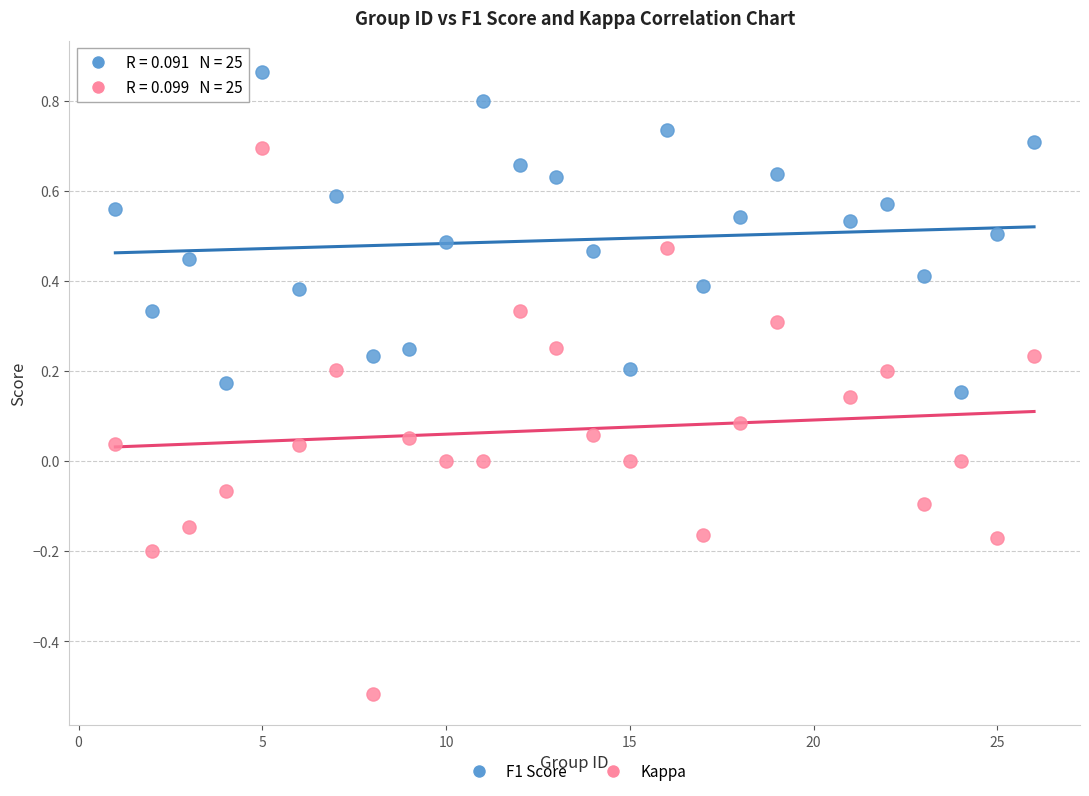

Across all data points, what is the range of Y values (max minus min)?

1.4